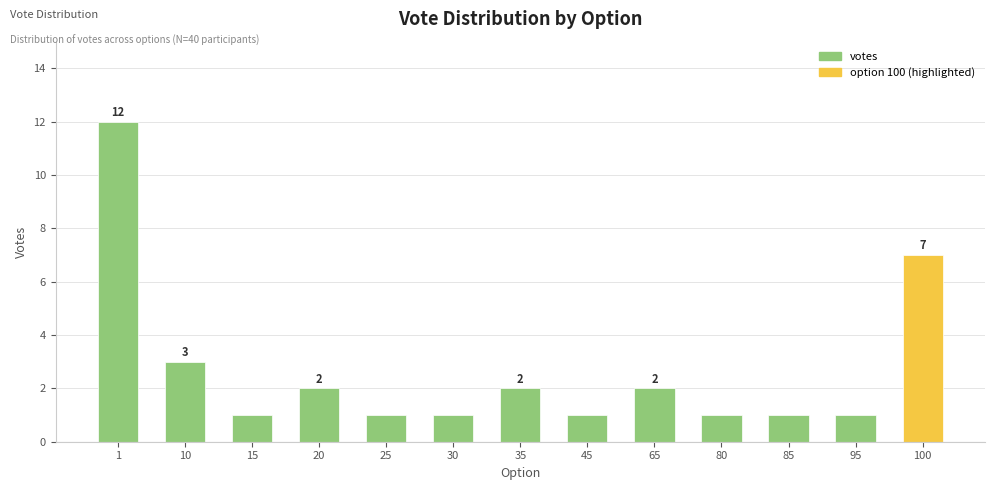

What is the value of the 1st bar from the left?

12